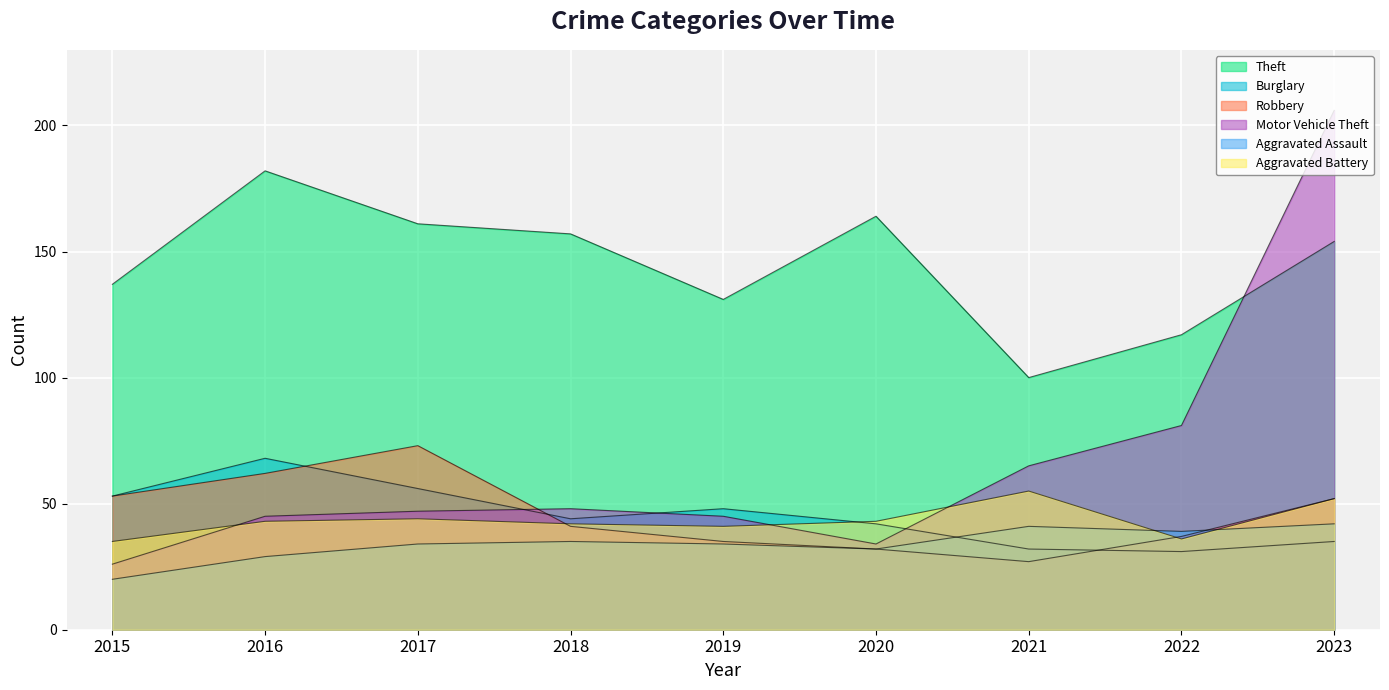

What is the average value of the Aggravated Assault series?

34